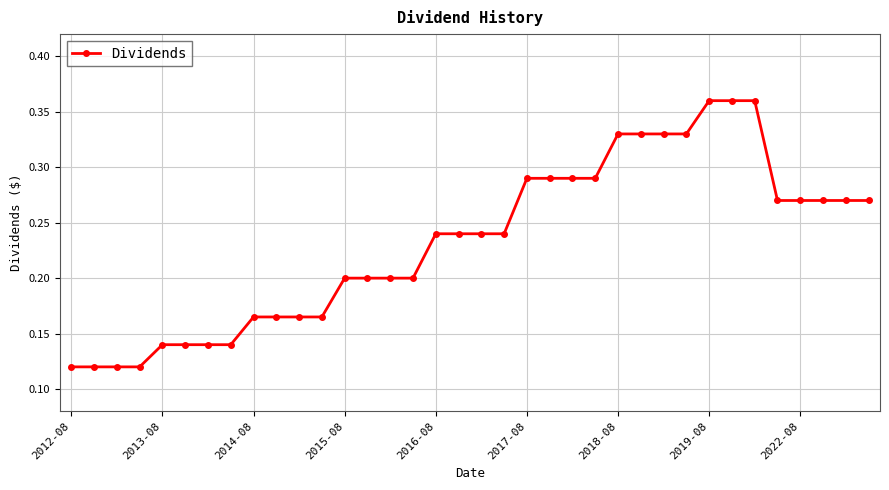

What is the sum of all values?

8.4